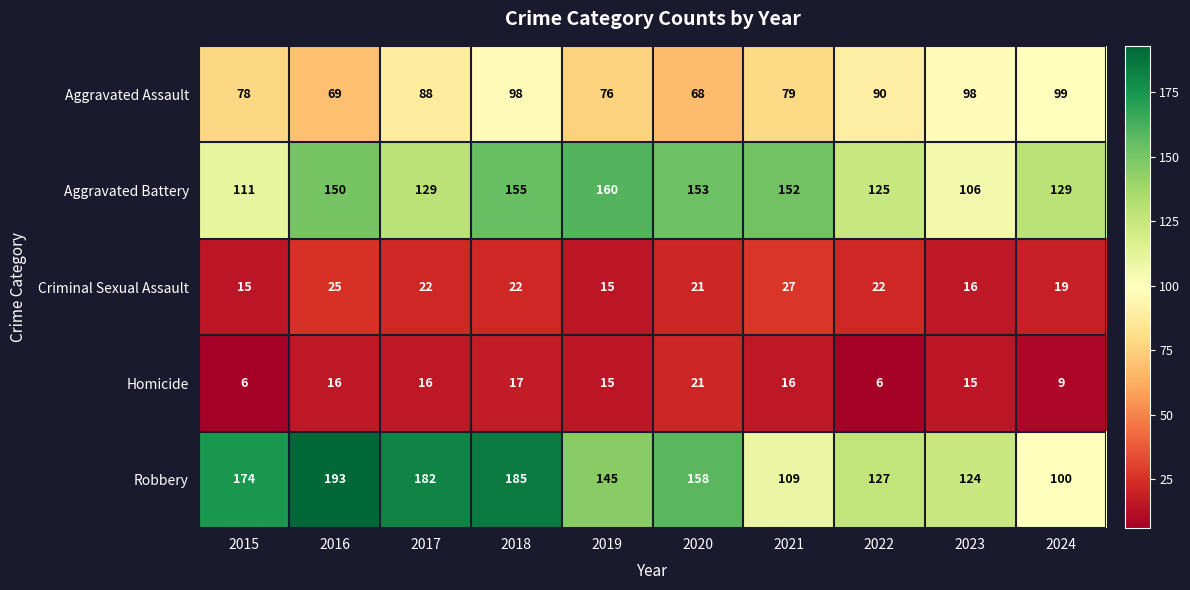

Which series has the largest total across all categories?

Robbery